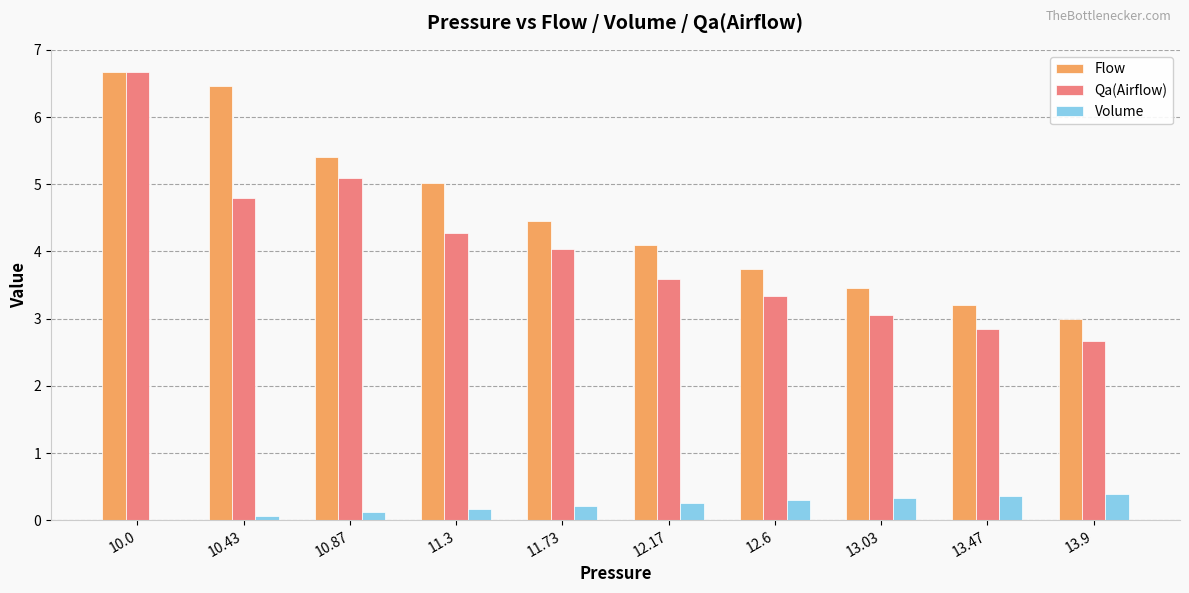

What is the maximum value for Flow?

6.7